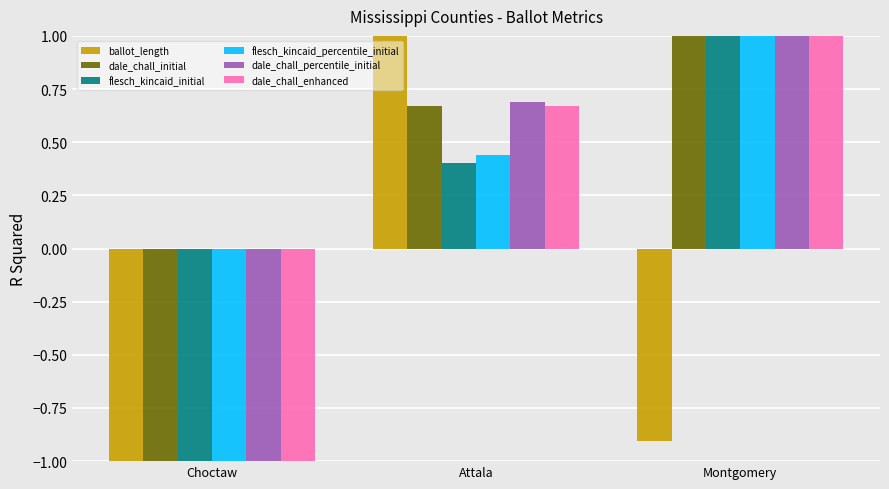

How many data points in ballot_length are above 0?

1